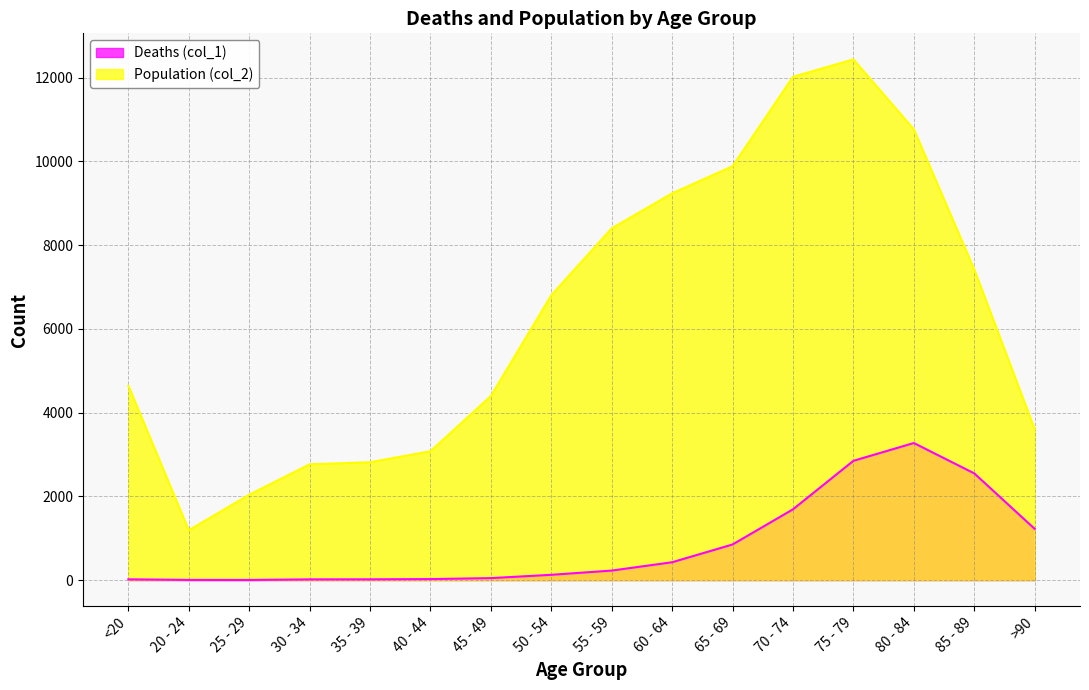

At which label does Population (col_2) reach its minimum?

20 - 24